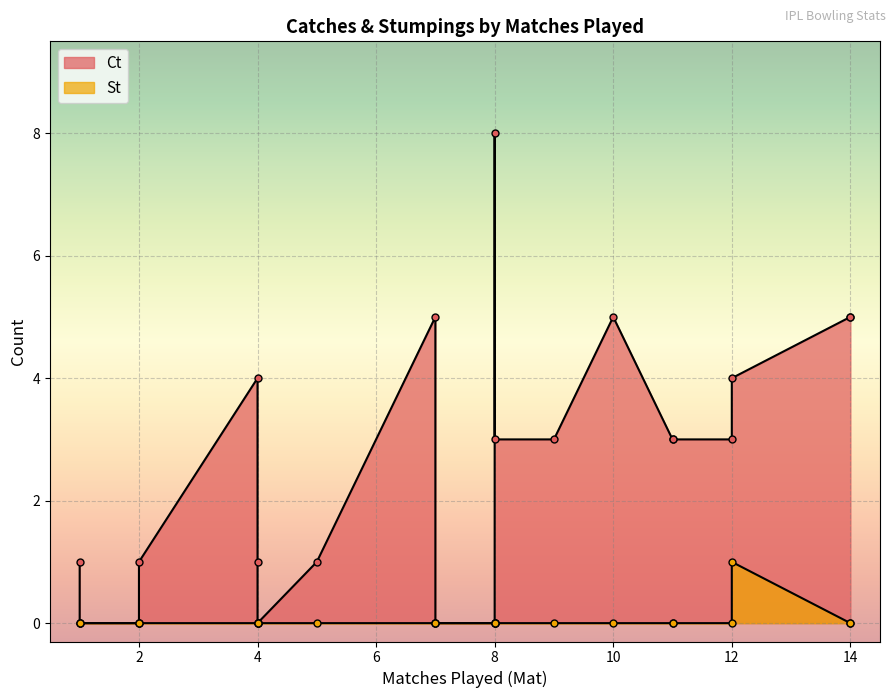

True or false: St has more than 2 interior local peaks.

False